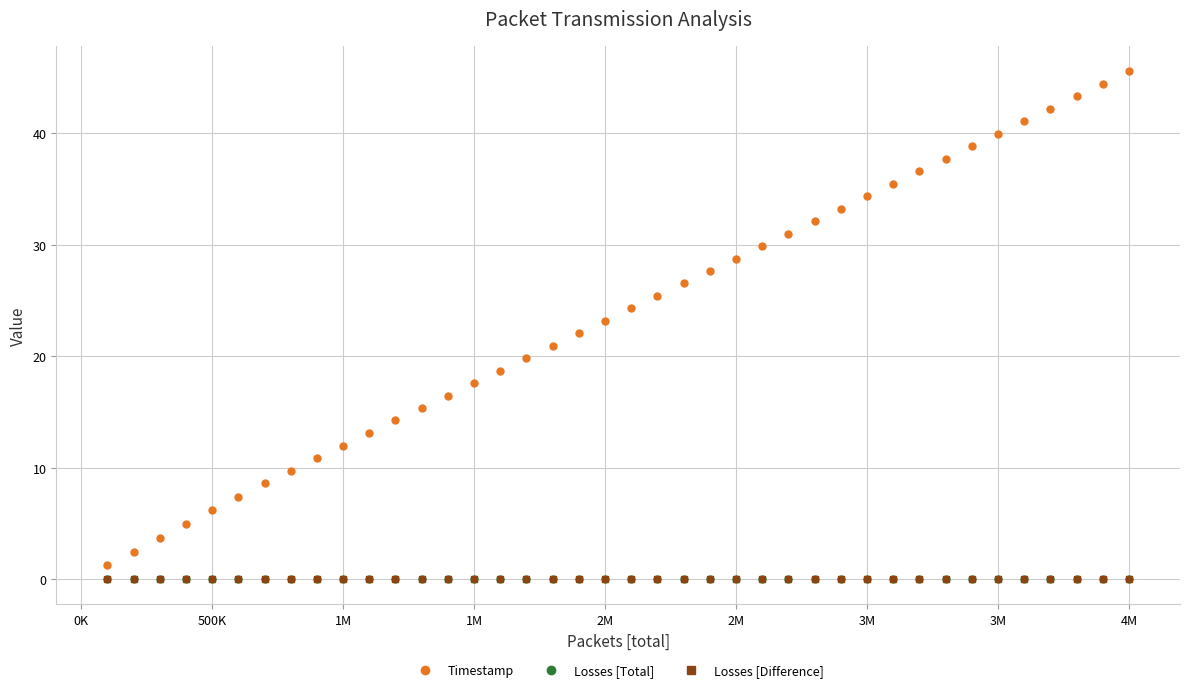

Does the chart have visible grid lines?

Yes